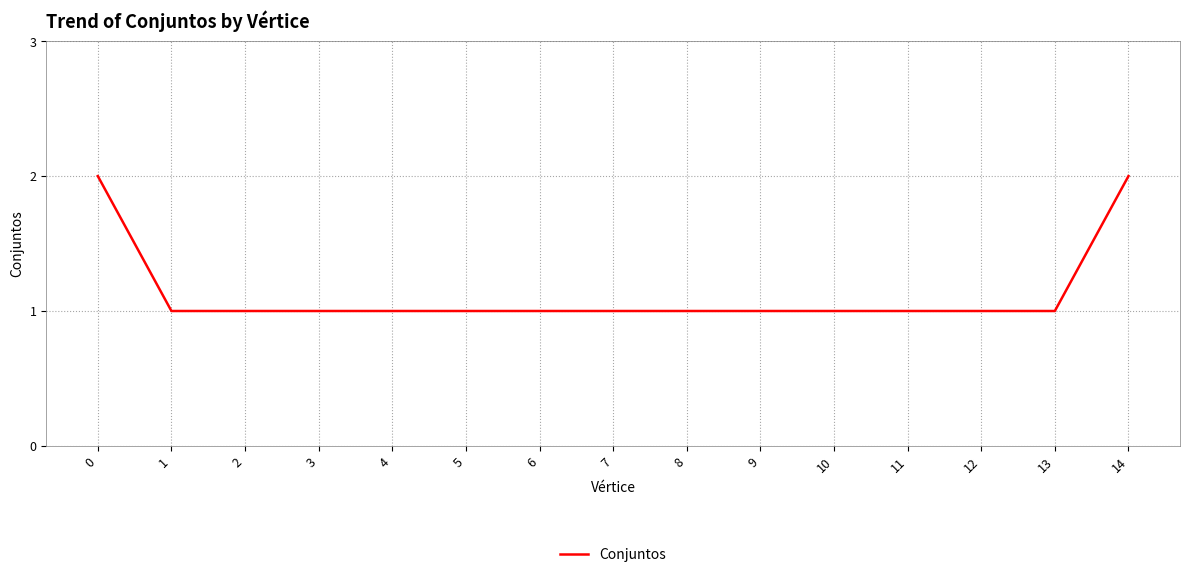

The value at 7 is 0. True or false?

False